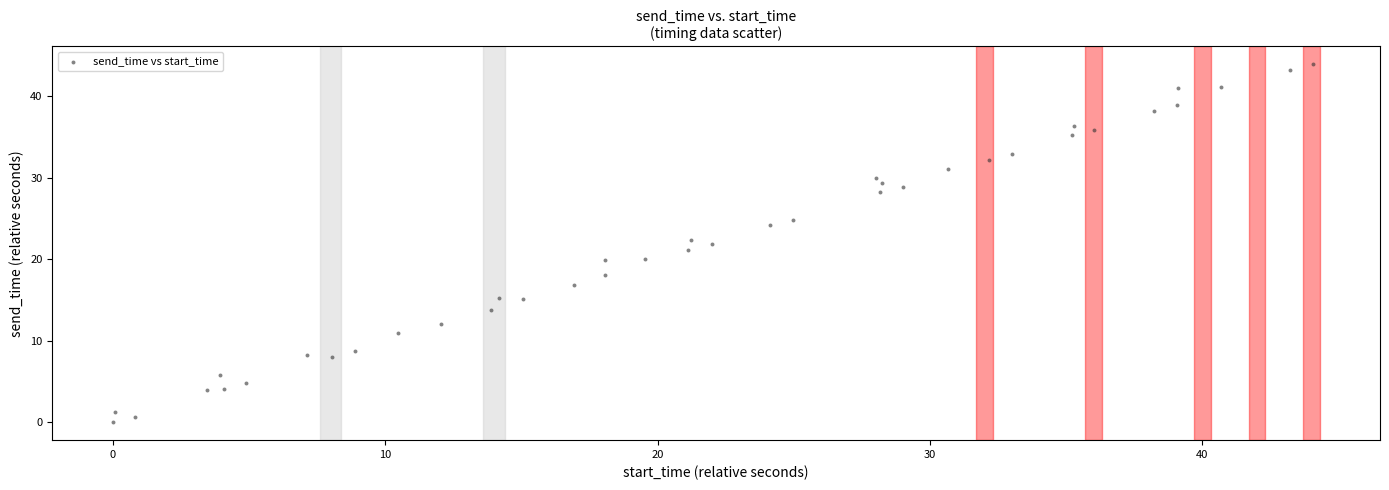

What is the range of X values (max minus min)?

44.1